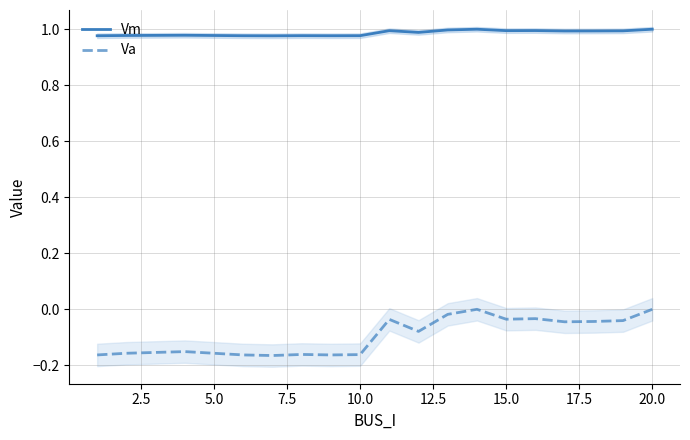

Which series has the widest spread of values?

Va